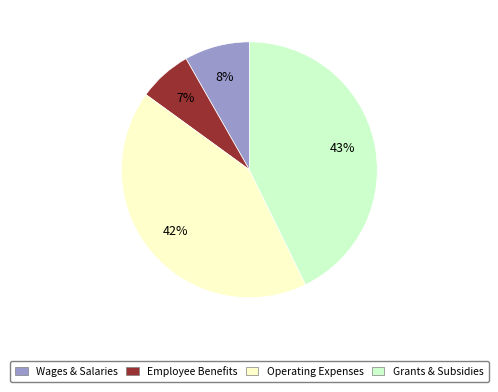

To the nearest percent, what is the difference between the largest and smallest slice percentages?

36%